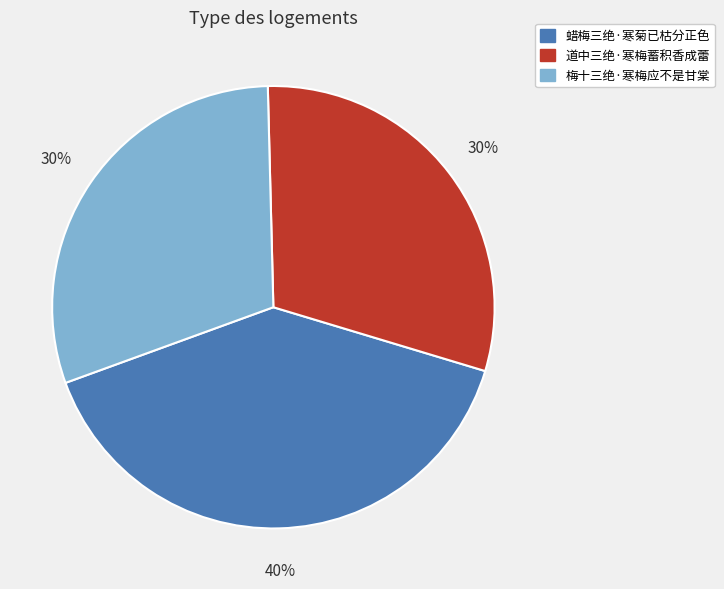

Is it true that 梅十三绝·寒梅应不是甘棠 is 17% of the pie?

False